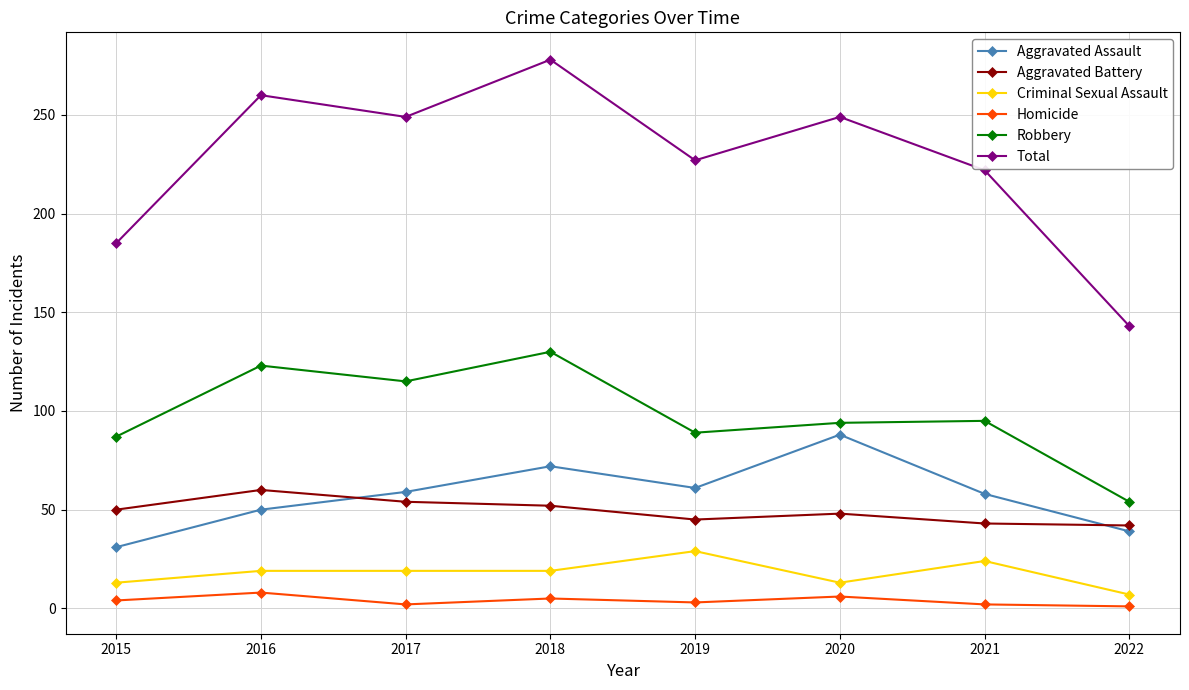

Rank the series by their maximum value, from lowest to highest.

Homicide, Criminal Sexual Assault, Aggravated Battery, Aggravated Assault, Robbery, Total